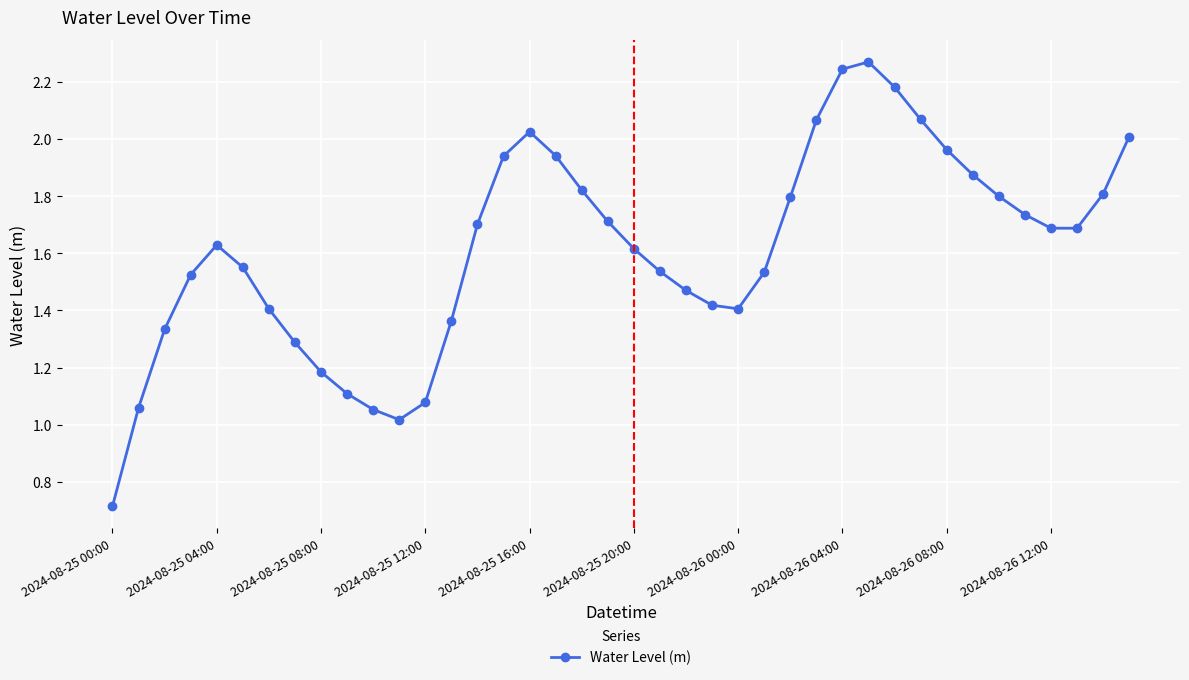

What is the smallest value displayed?

0.7